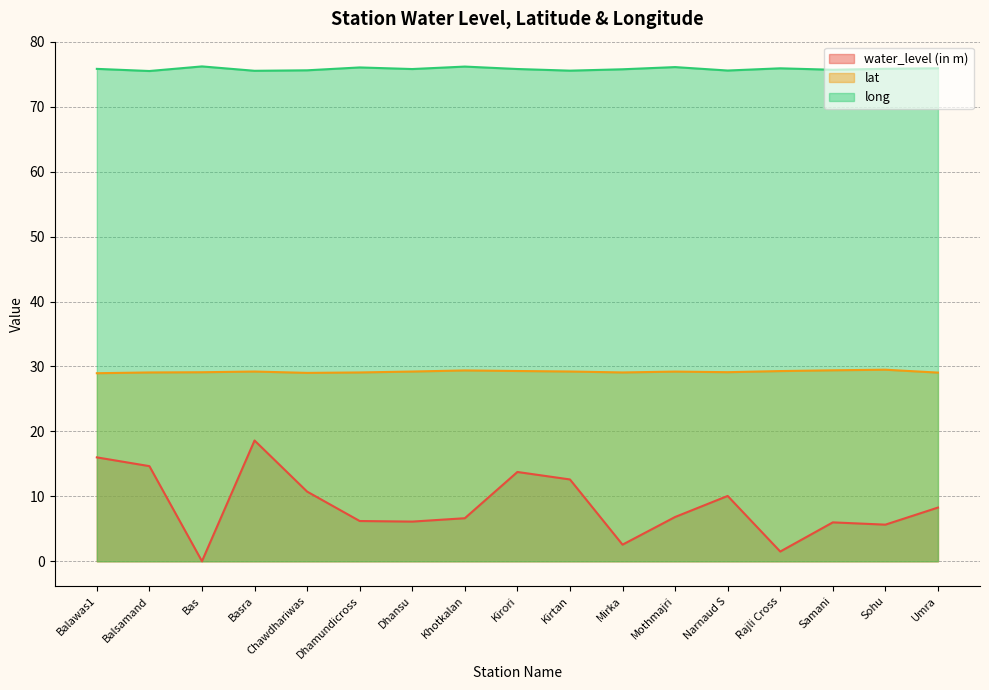

True or false: lat and water_level (in m) cross at least once.

False